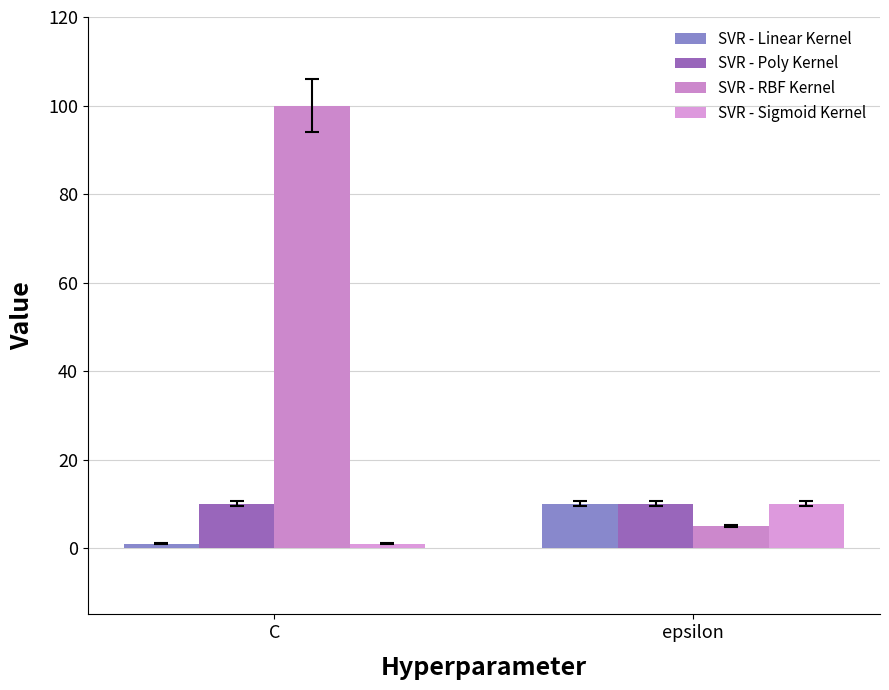

Are the bars grouped side by side (vs. stacked)?

Yes